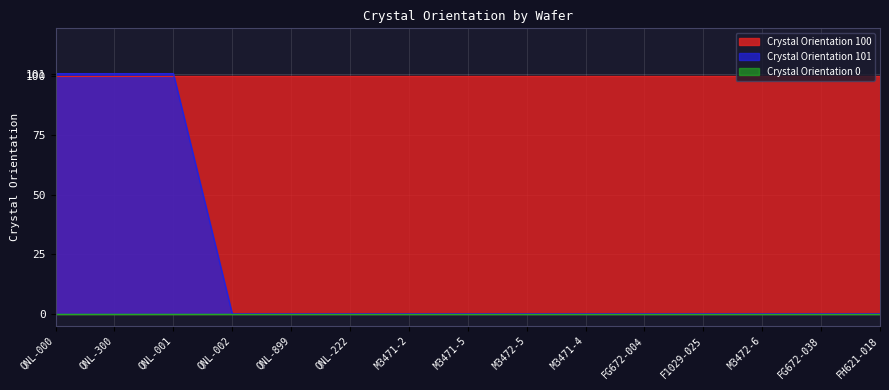

What is the total value across all series at QNL-899?

100